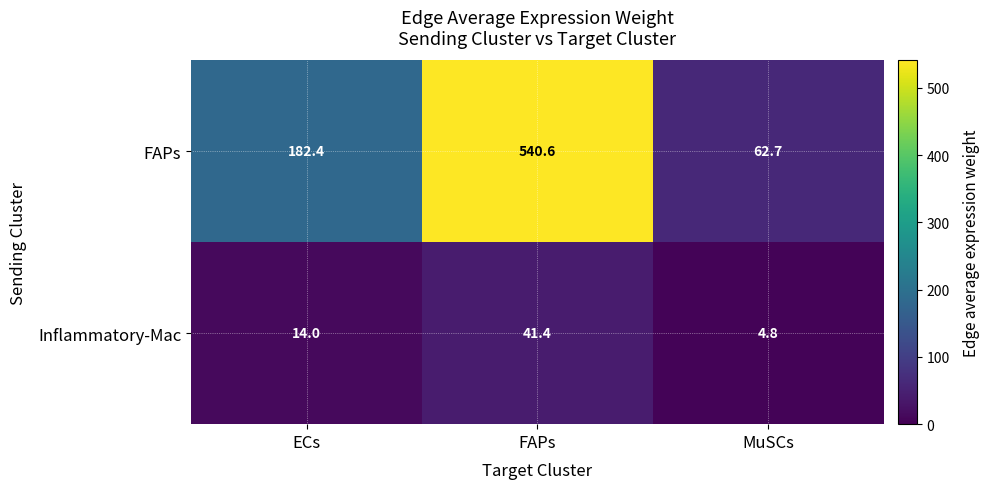

Where is FAPs nearest to the value 301?

ECs